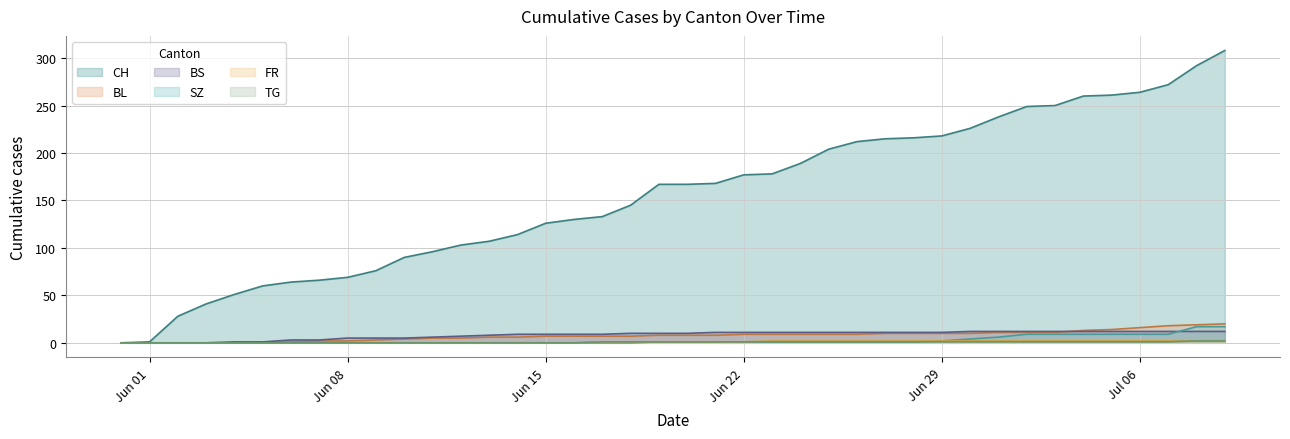

How many lines are shown in the chart?

6